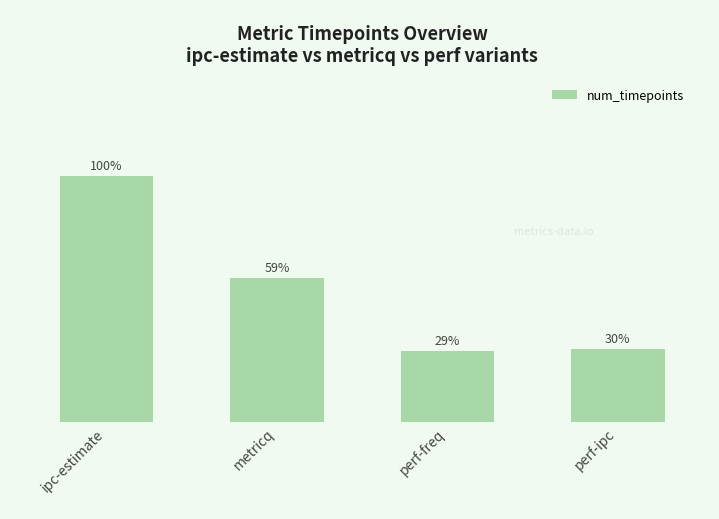

Rank the categories by value from highest to lowest.

ipc-estimate, metricq, perf-ipc, perf-freq